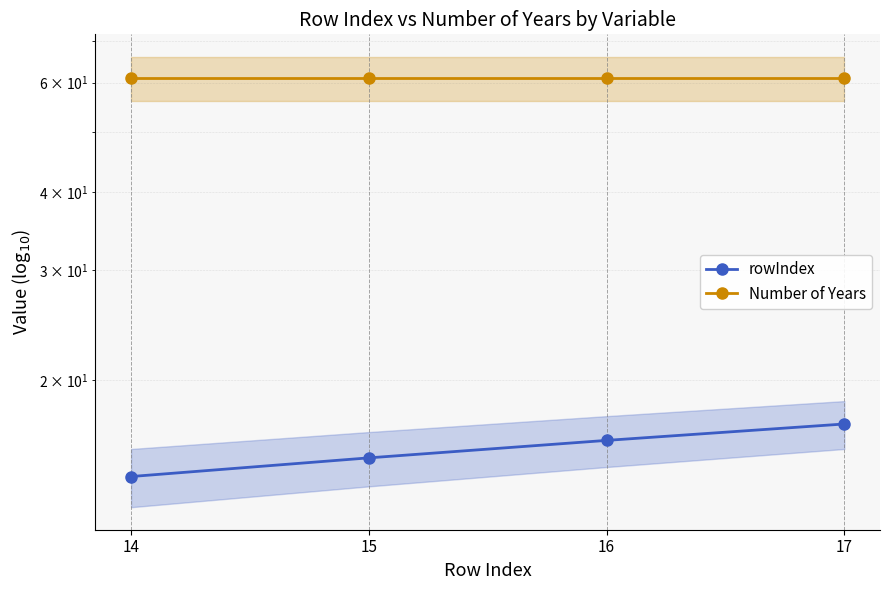

What are all the series names shown in the legend?

rowIndex, Number of Years